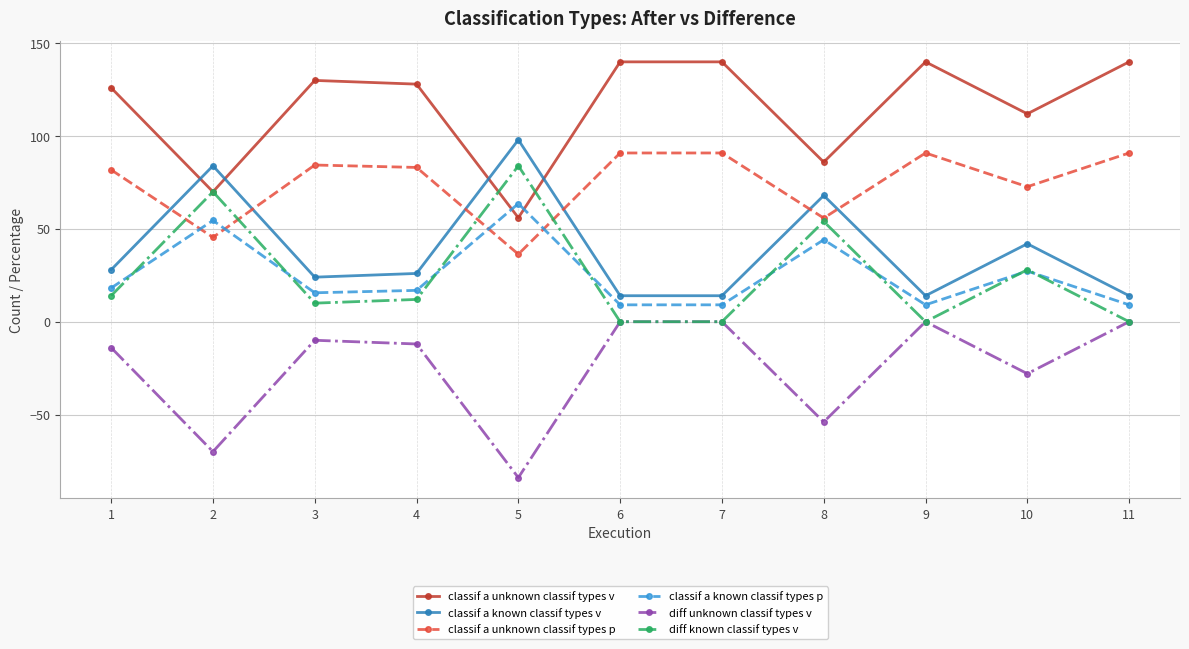

Reading left to right, extract all data points from this chart.

classif a unknown classif types v: 126.0	70.0	130.0	128.0	56.0	140.0	140.0	86.0	140.0	112.0	140.0
classif a known classif types v: 28.0	84.0	24.0	26.0	98.0	14.0	14.0	68.0	14.0	42.0	14.0
classif a unknown classif types p: 81.8	45.5	84.4	83.1	36.4	90.9	90.9	55.8	90.9	72.7	90.9
classif a known classif types p: 18.2	54.5	15.6	16.9	63.6	9.1	9.1	44.2	9.1	27.3	9.1
diff unknown classif types v: -14.0	-70.0	-10.0	-12.0	-84.0	0.0	0.0	-54.0	0.0	-28.0	0.0
diff known classif types v: 14.0	70.0	10.0	12.0	84.0	0.0	0.0	54.0	0.0	28.0	0.0